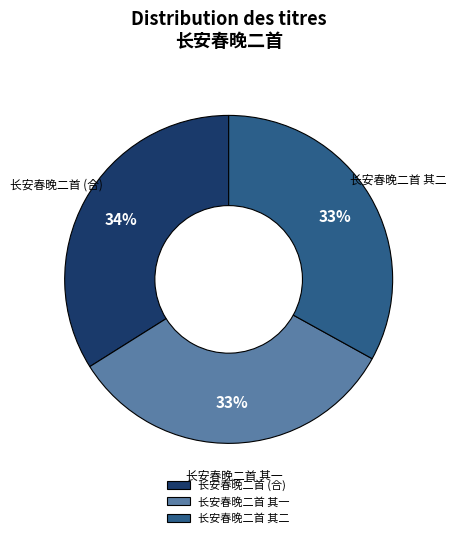

Do 长安春晚二首 其二 and 长安春晚二首 其一 together represent more than half of the pie?

Yes